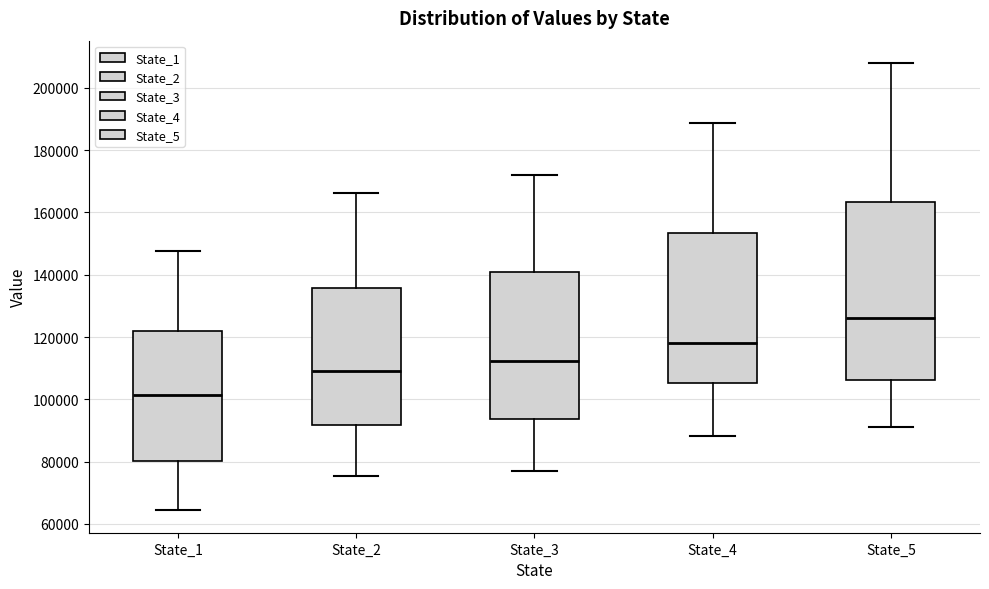

Reading left to right, read every box against the y-axis: the position of its median line, the range the box covers, and the ends of its whiskers. The values are not printed on the chart, so give them approximately, as read against the axis.

State_1: median 102000, box 80000 to 122000, whiskers 64000 to 148000
State_2: median 110000, box 92000 to 136000, whiskers 76000 to 166000
State_3: median 112000, box 94000 to 142000, whiskers 78000 to 172000
State_4: median 118000, box 106000 to 154000, whiskers 88000 to 188000
State_5: median 126000, box 106000 to 164000, whiskers 92000 to 208000